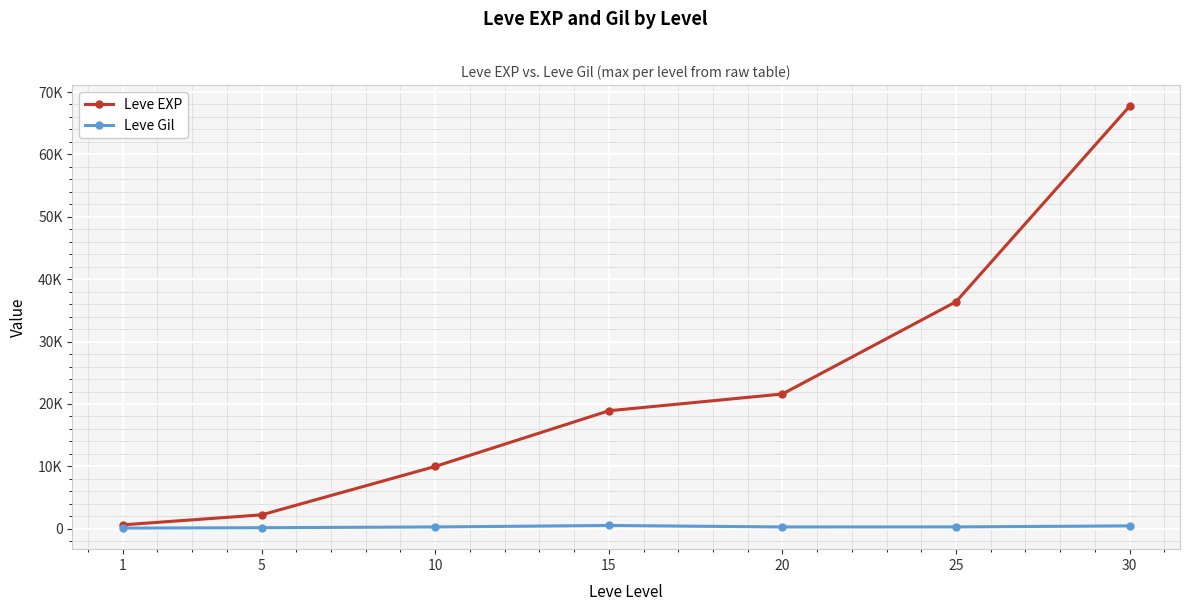

Reading left to right, what are all the values shown in this chart?

Leve EXP: 1=630	5=2230	10=9990	15=18910	20=21600	25=36390	30=67730
Leve Gil: 1=113	5=170	10=293	15=529	20=292	25=298	30=463